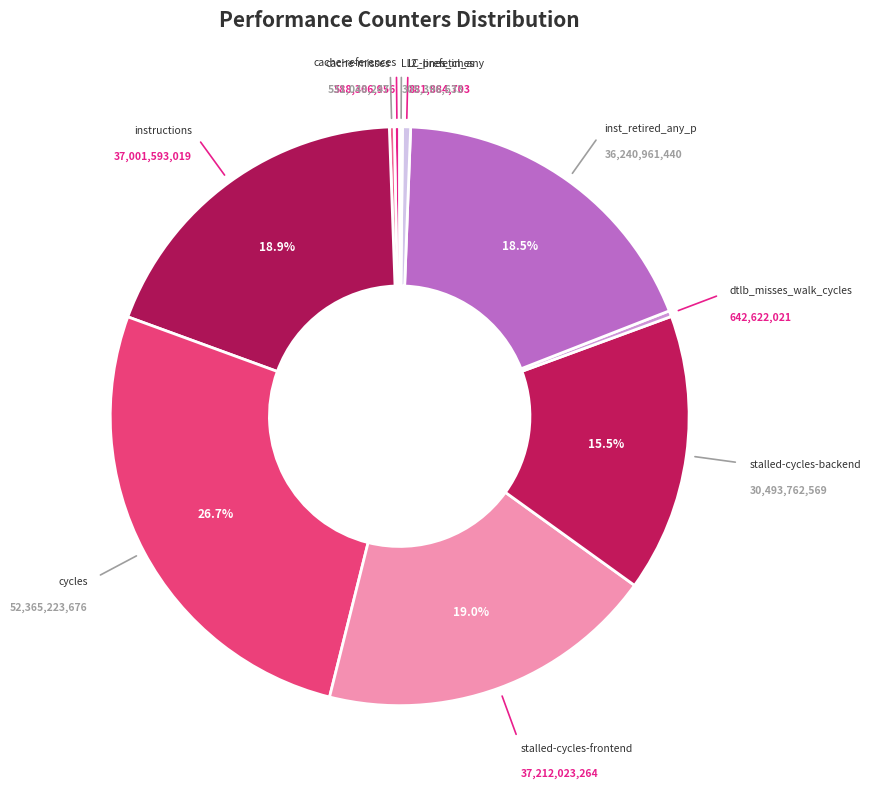

Rank the categories by value from highest to lowest.

cycles, stalled-cycles-frontend, instructions, inst_retired_any_p, stalled-cycles-backend, l2_lines_in_any, dtlb_misses_walk_cycles, cache-references, cache-misses, LLC-prefetches